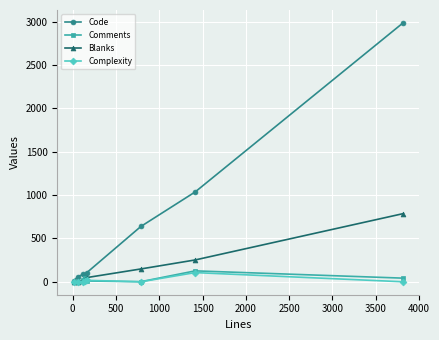

Which series has the largest total across all categories?

Code